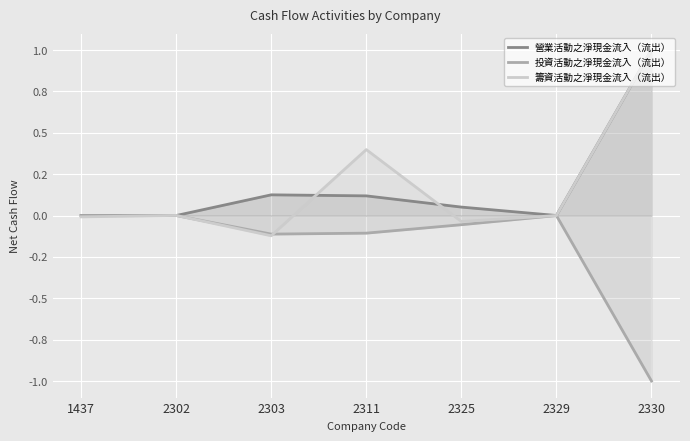

What is the average value of the 籌資活動之淨現金流入（流出） series?

0.2